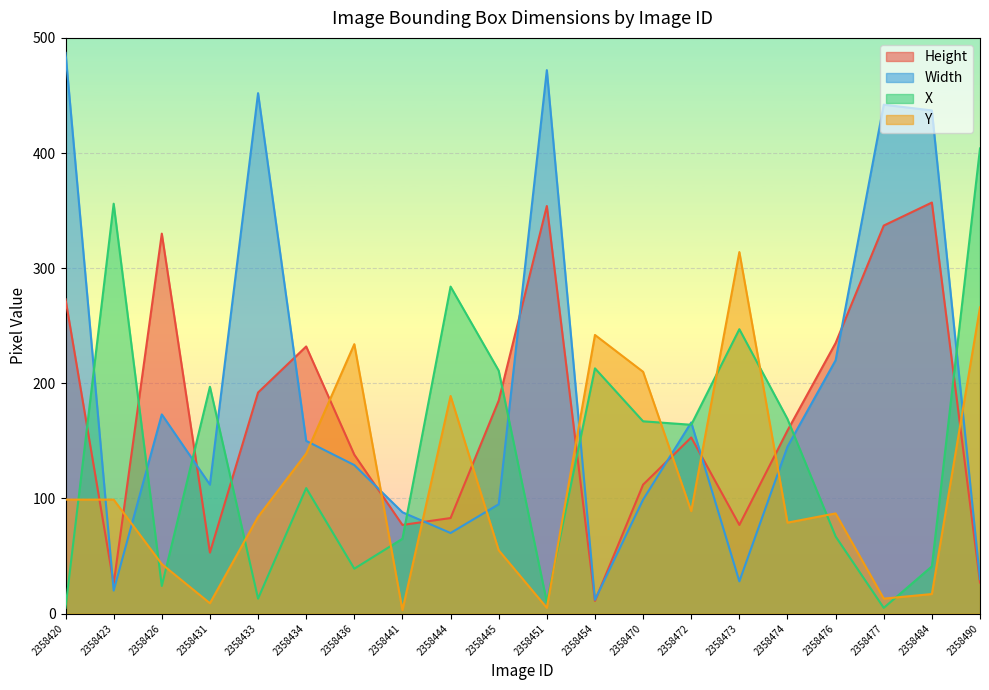

How many values in the Height series are below 159?

10